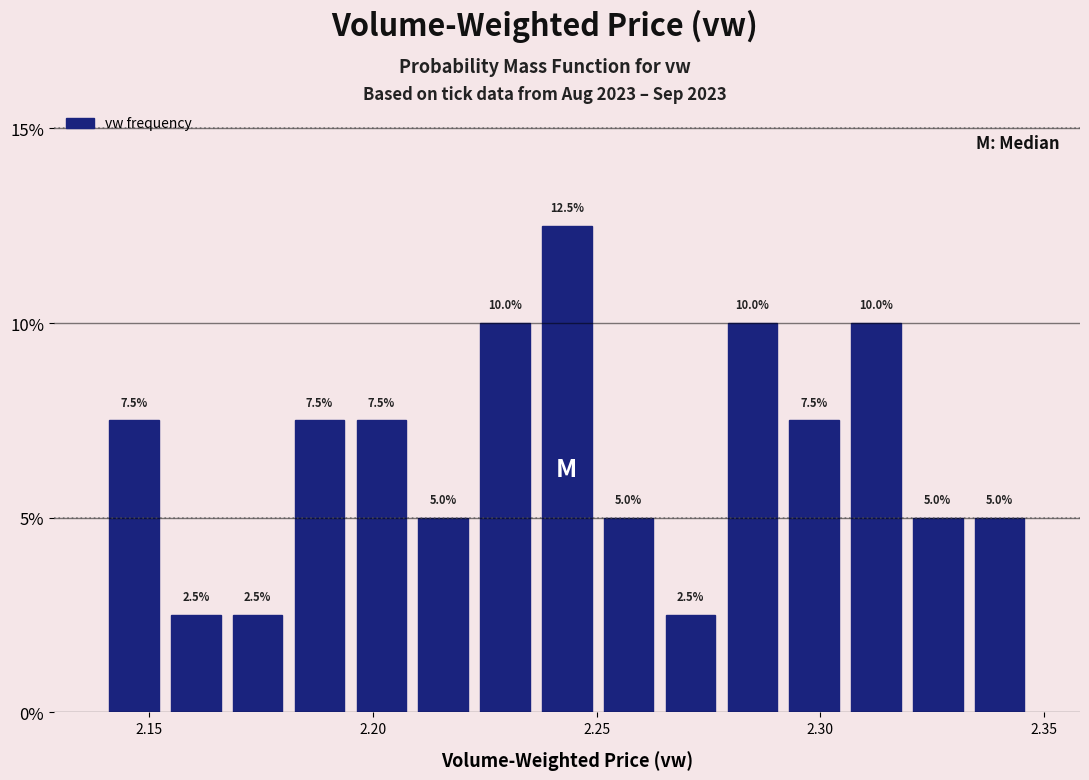

Read against the x-axis, roughly where is the centre of the tallest bar?

2.245